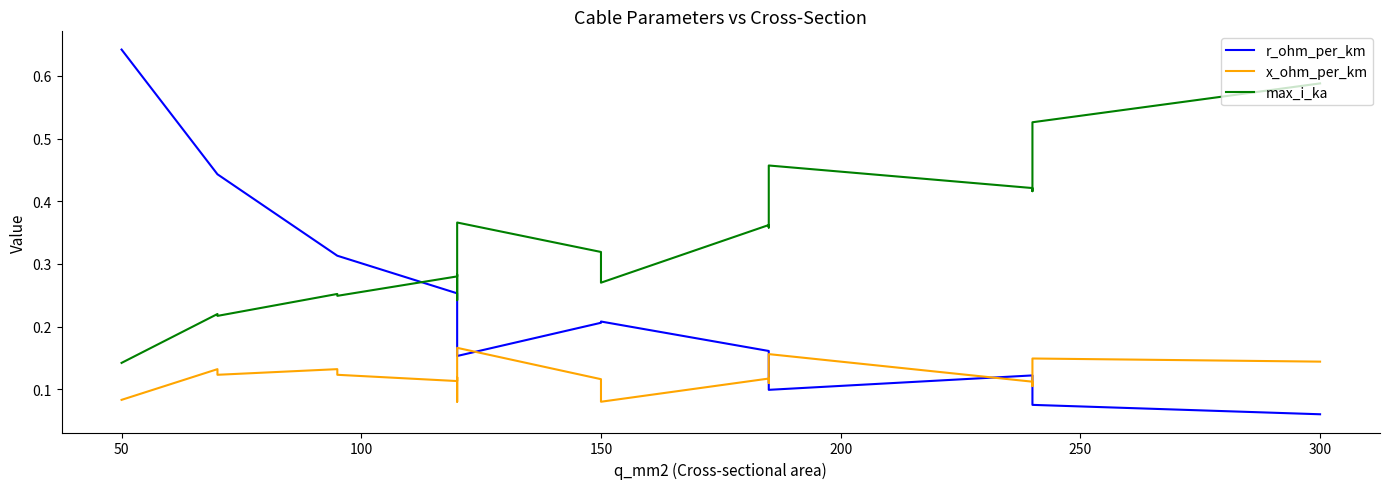

Is this an area chart (filled region under the line)?

No